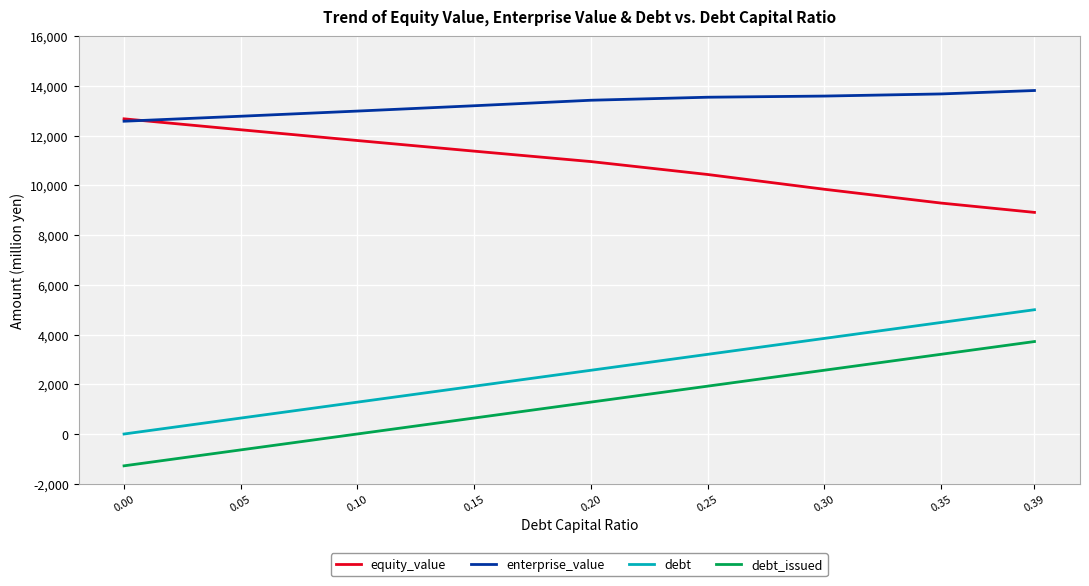

How many lines are shown in the chart?

4